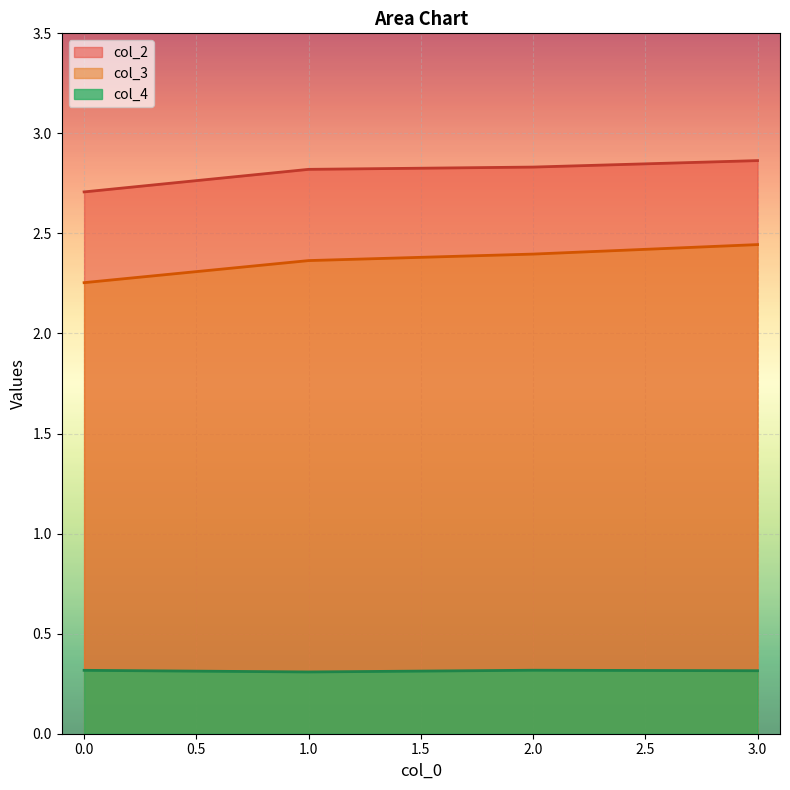

What is the value of the col_3 point at the 1st from the left?

2.3